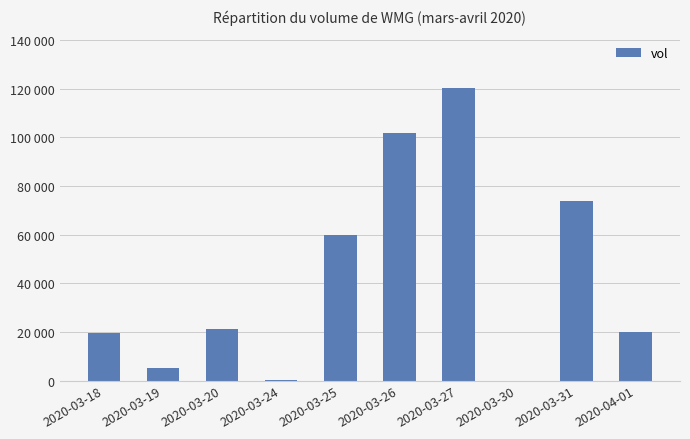

What is the value of the 5th bar from the left?

60000